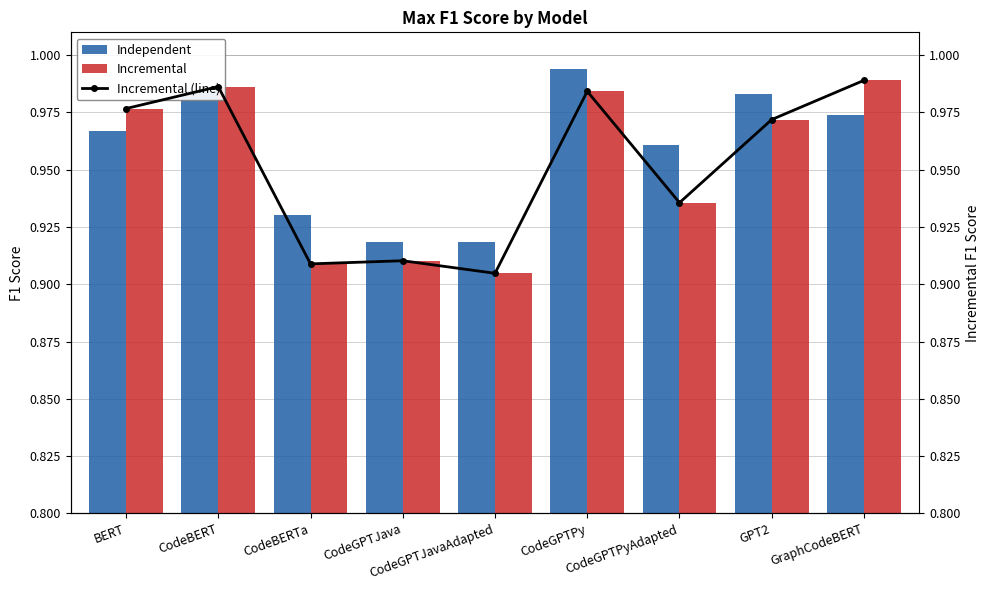

Between CodeBERT and CodeGPTPyAdapted, which series saw the biggest shift?

Incremental